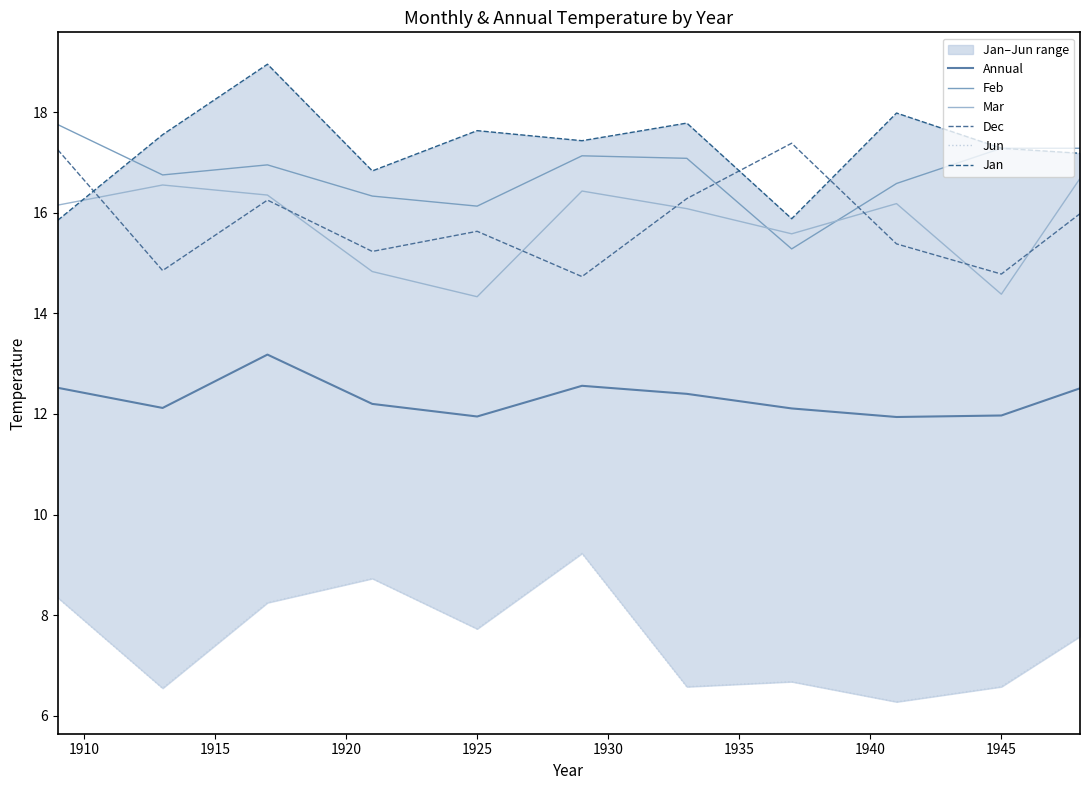

How many values in the Dec series exceed 15?

8